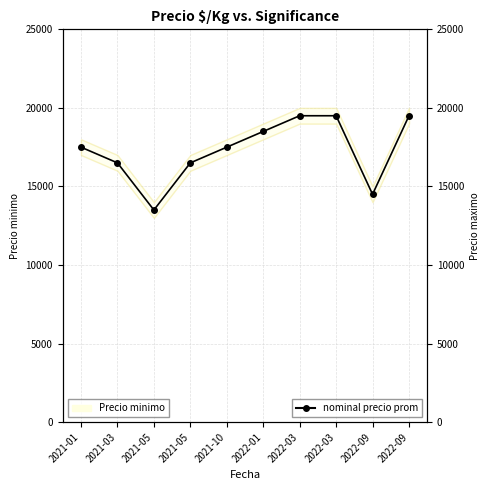

What is the sum of the values at 2021-05 and 2021-10?

31000